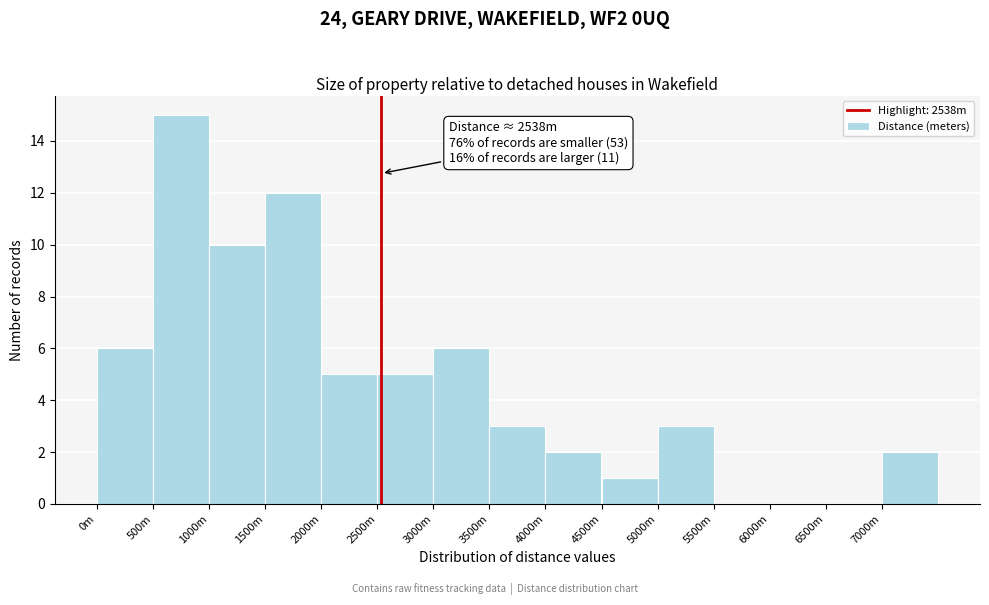

Reading left to right, transcribe all the data shown in this chart.

0m=6	500m=15	1000m=10	1500m=12	2000m=5	2500m=5	3000m=6	3500m=3	4000m=2	4500m=1	5000m=3	5500m=0	6000m=0	6500m=0	7000m=2